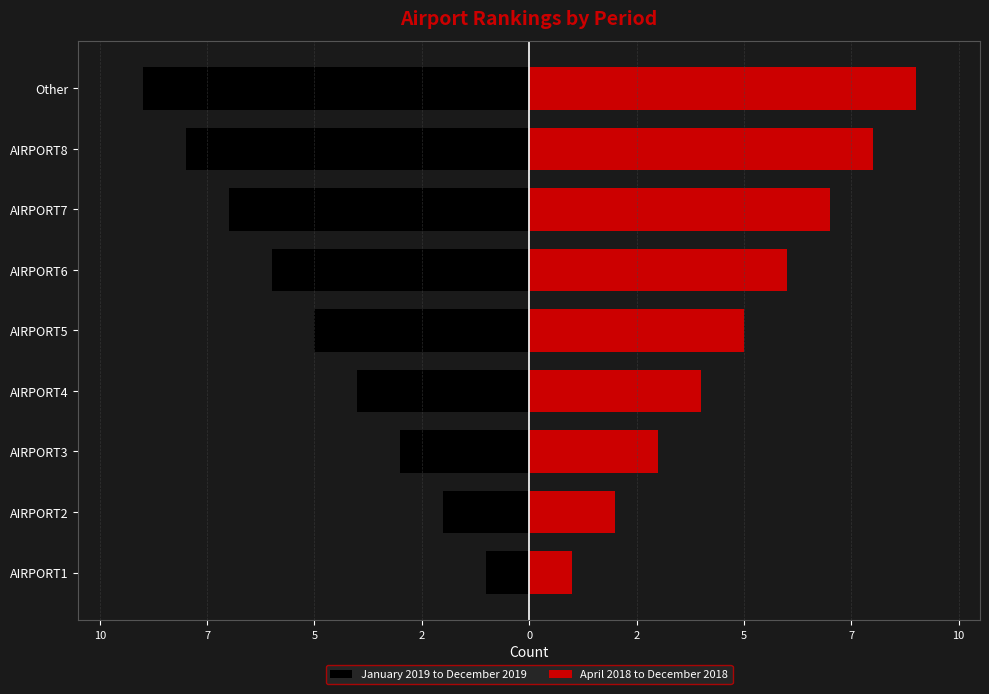

How many categories are shown in the chart?

9